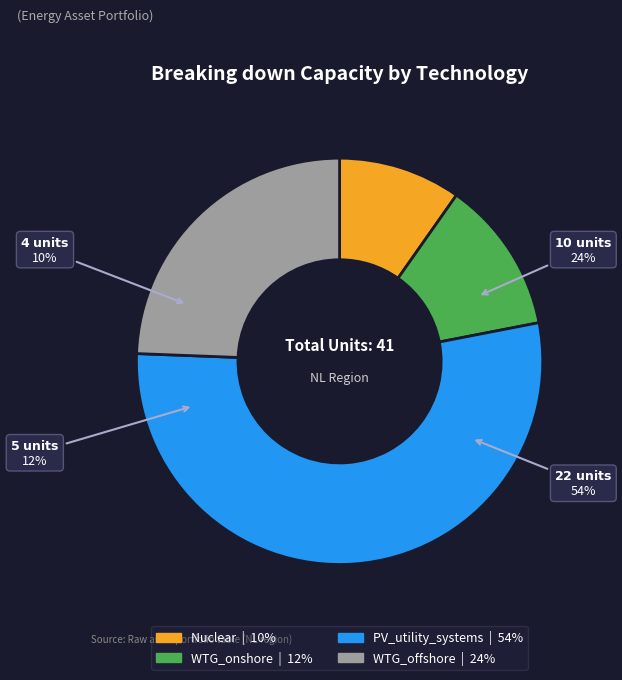

What is the change in value from Nuclear to WTG_offshore?

+6